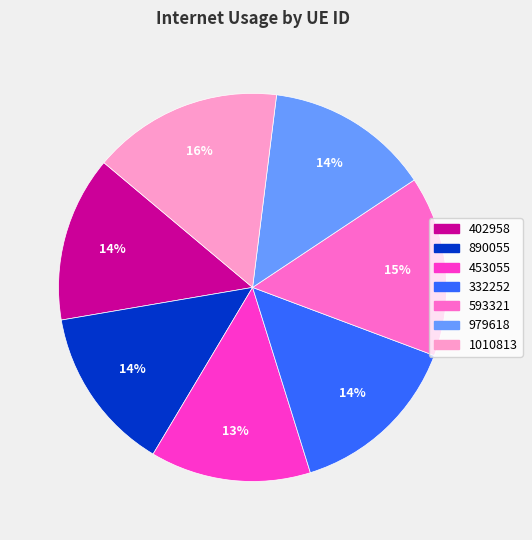

What is the ratio of the value at 1010813 to the value at 332252?

1.1